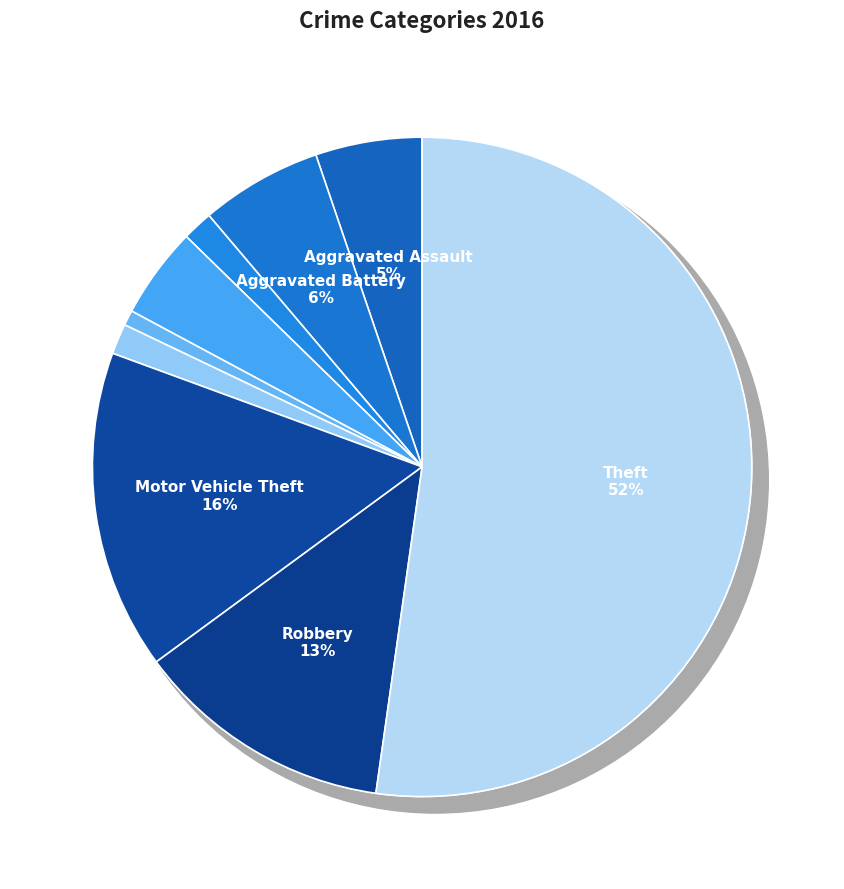

Is there any slice that represents more than half of the pie?

Yes